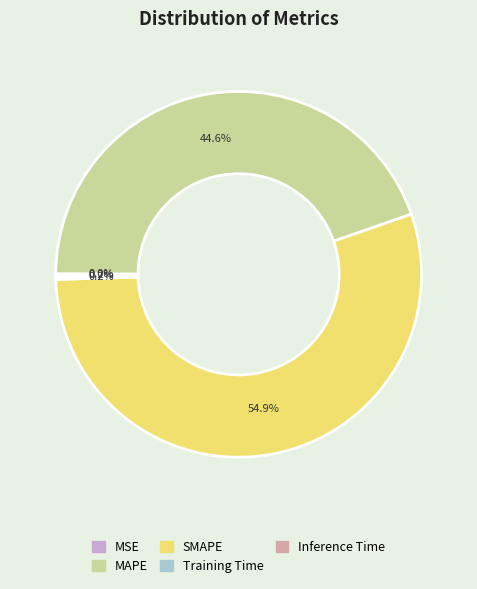

What is the largest slice in the pie chart?

SMAPE